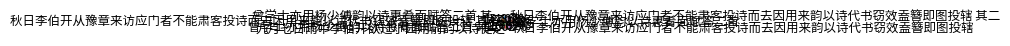

Is there a majority slice in this chart?

No